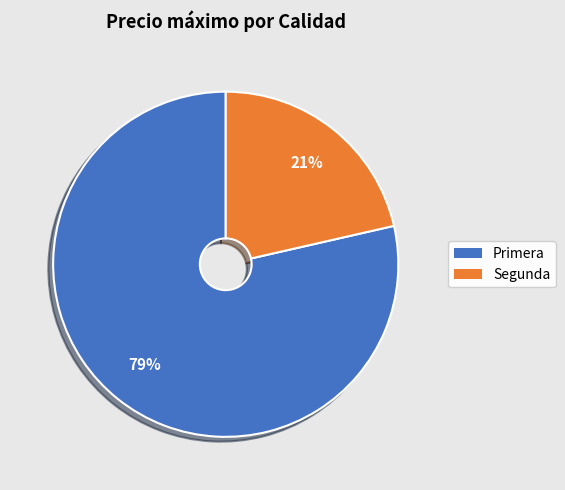

How many segments does this pie chart have?

2